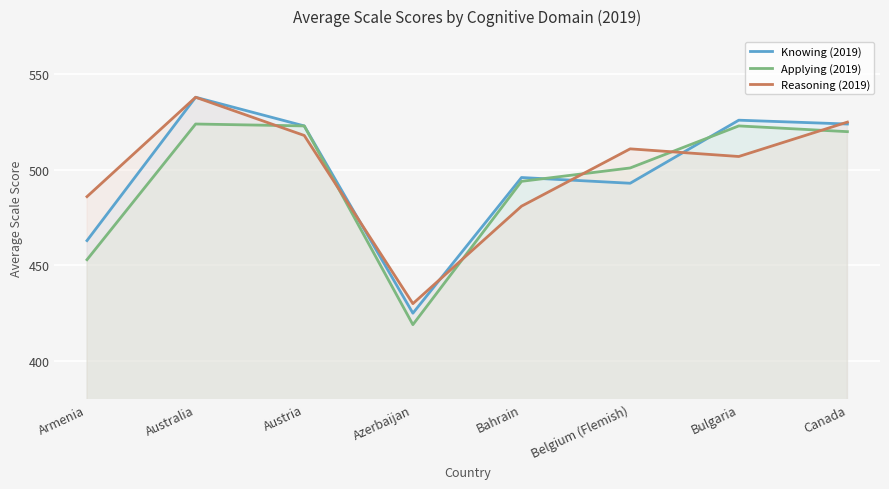

In Knowing (2019), how many points are lower than both neighbors (excluding endpoints)?

2